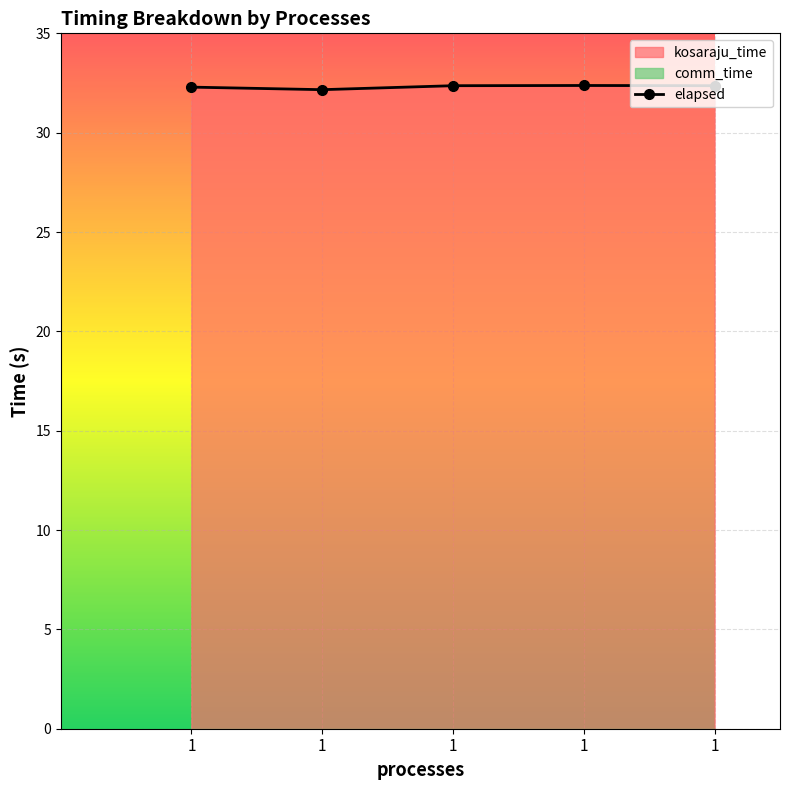

Reading left to right, extract all data points from this chart.

1=32.3	1=32.2	1=32.4	1=32.4	1=32.4